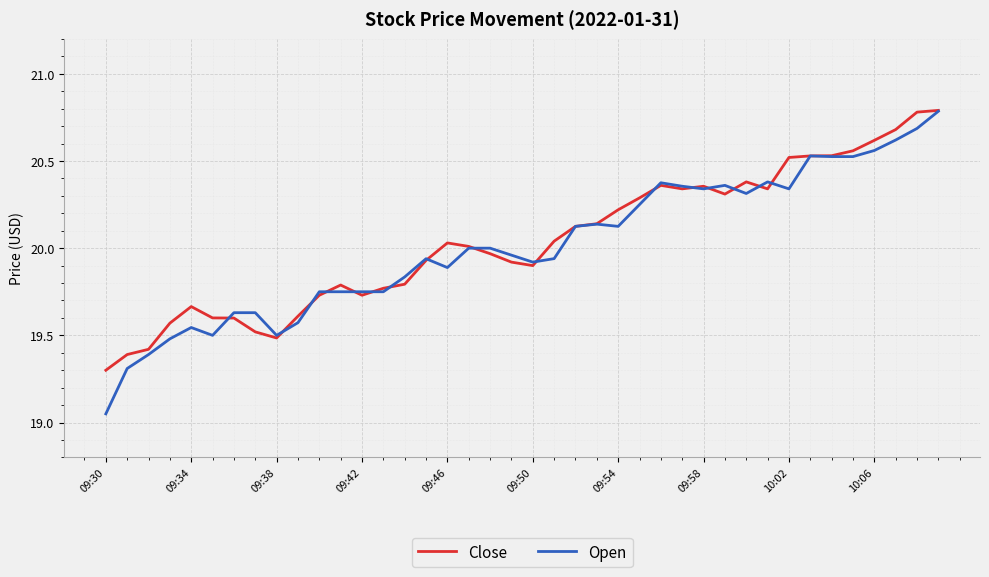

True or false: Close and Open cross at least once.

True